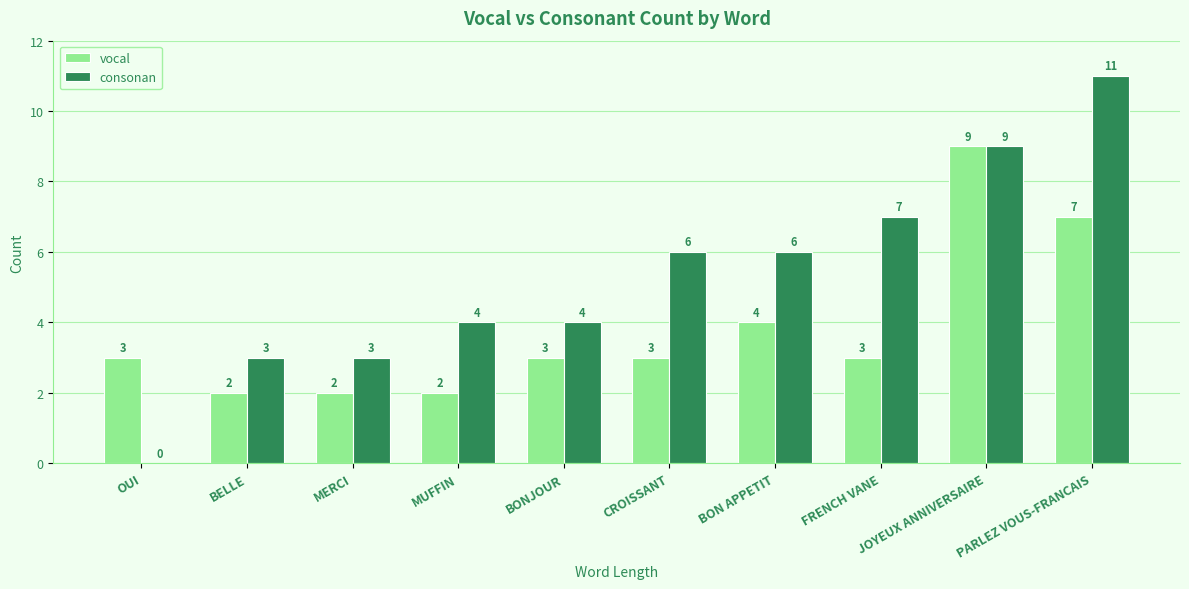

What is the maximum value shown in the chart?

11